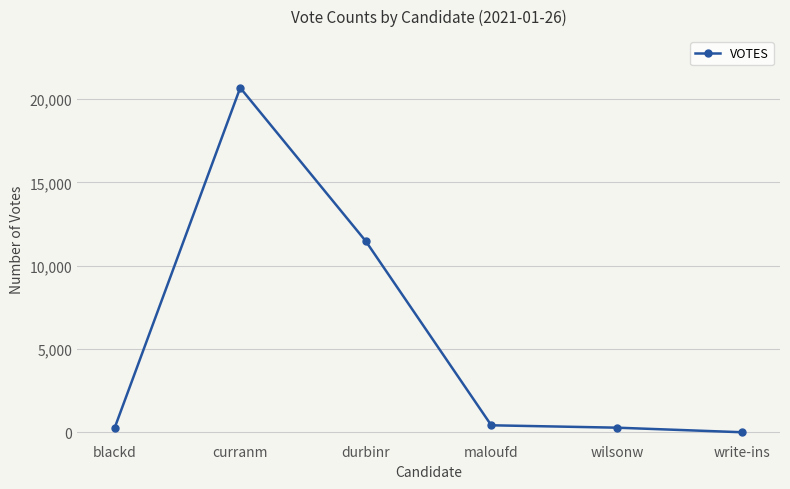

Is it true that the value at write-ins is 0?

True